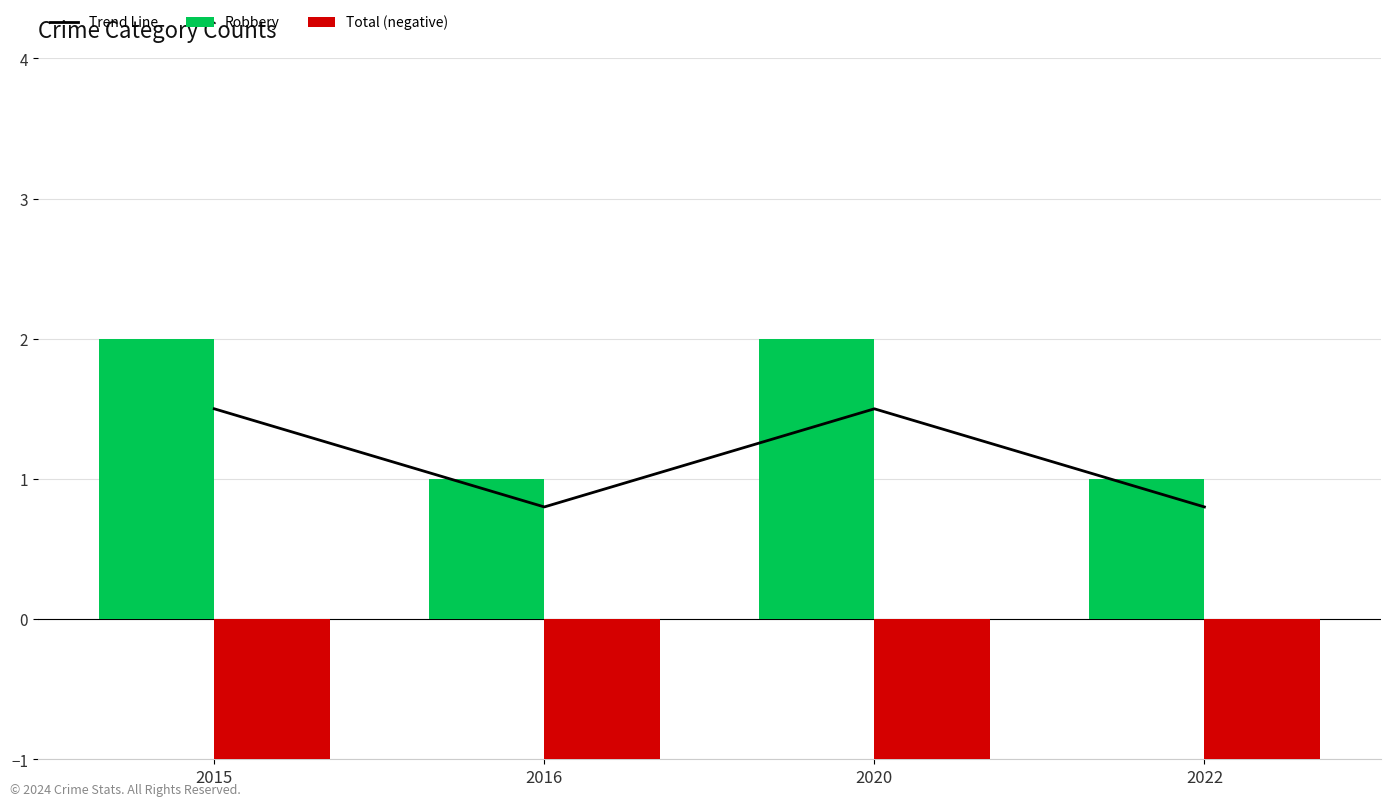

What is the difference between the Trend Line values at 2020 and 2016?

0.7